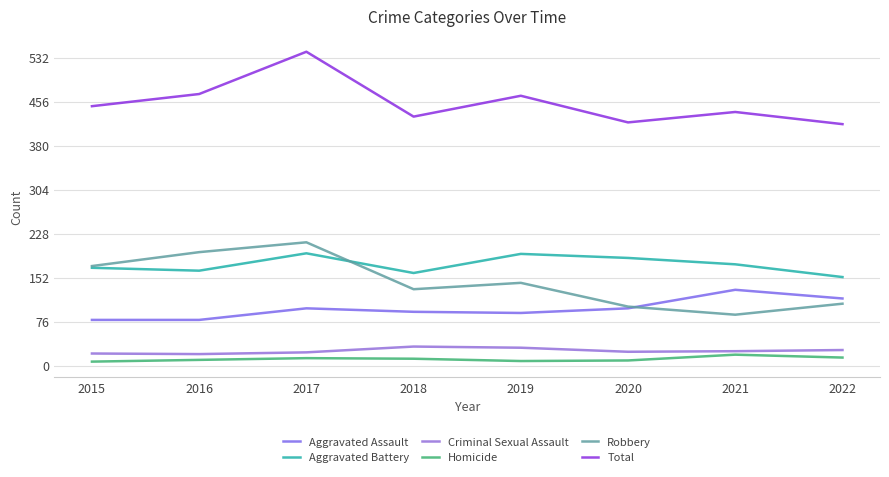

How many lines are shown in the chart?

6